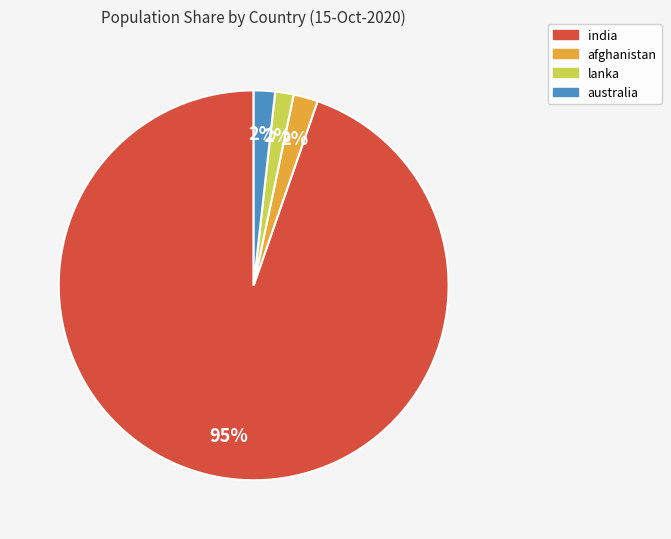

What percentage is the lanka slice, to the nearest percent?

2%